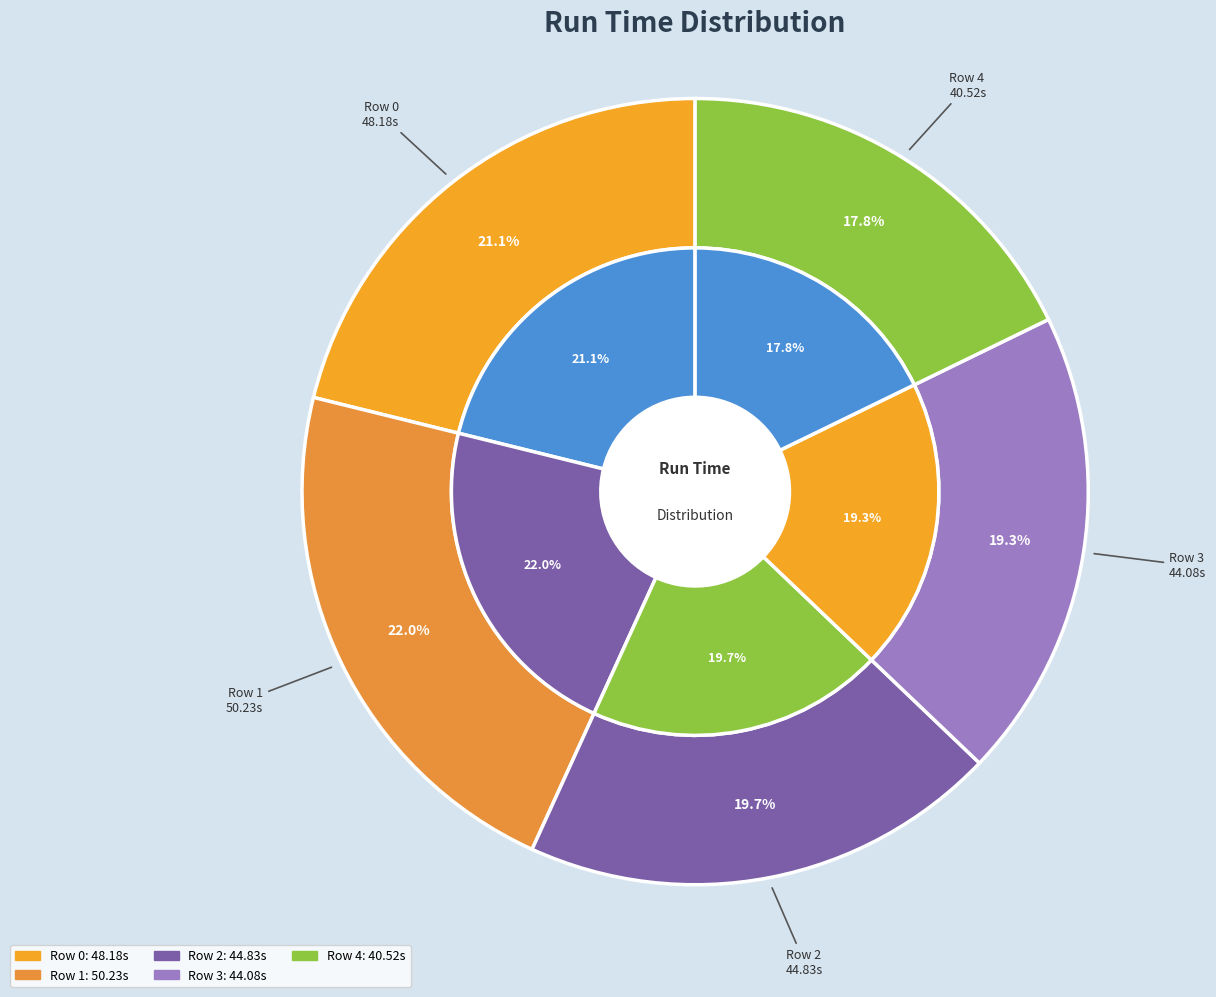

To the nearest percent, what is the average slice percentage?

20%